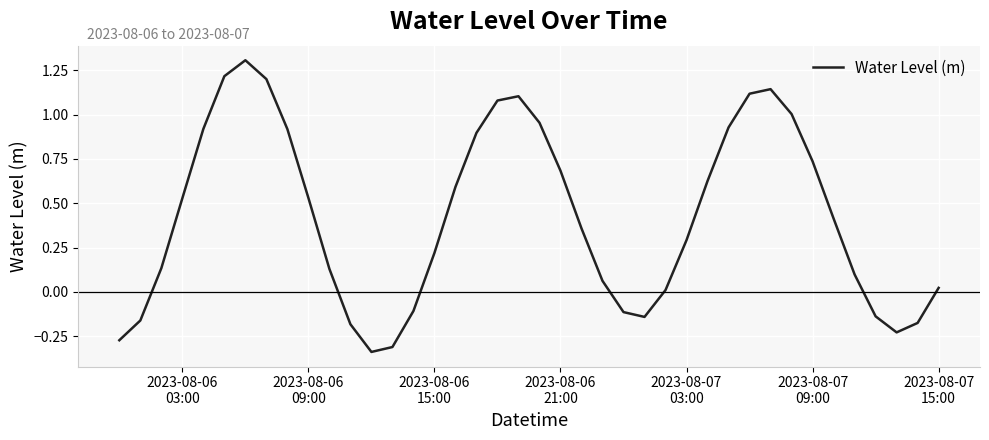

What is the greatest value displayed?

1.3